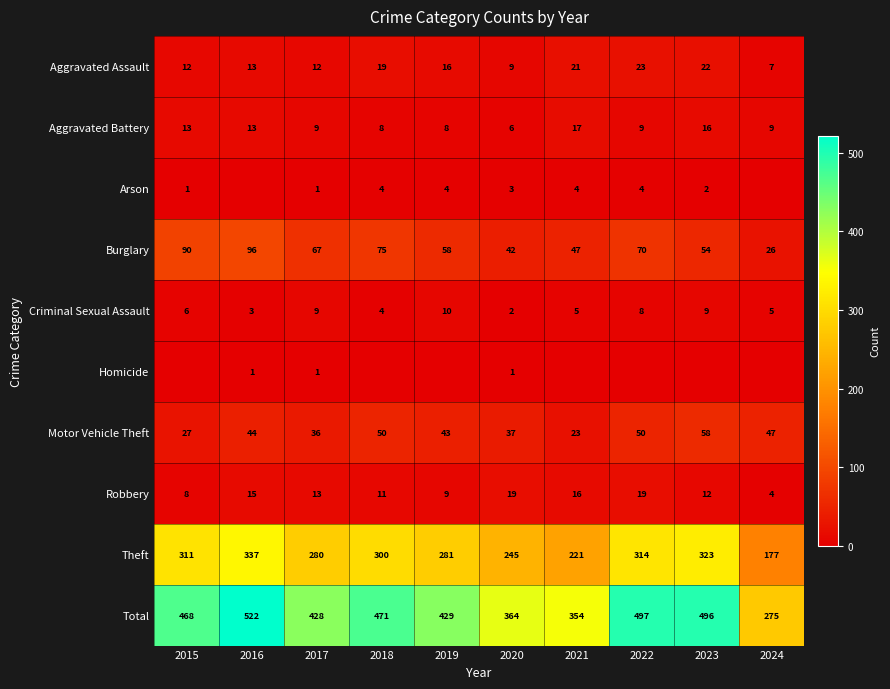

How many data points in Criminal Sexual Assault are less than 6?

5